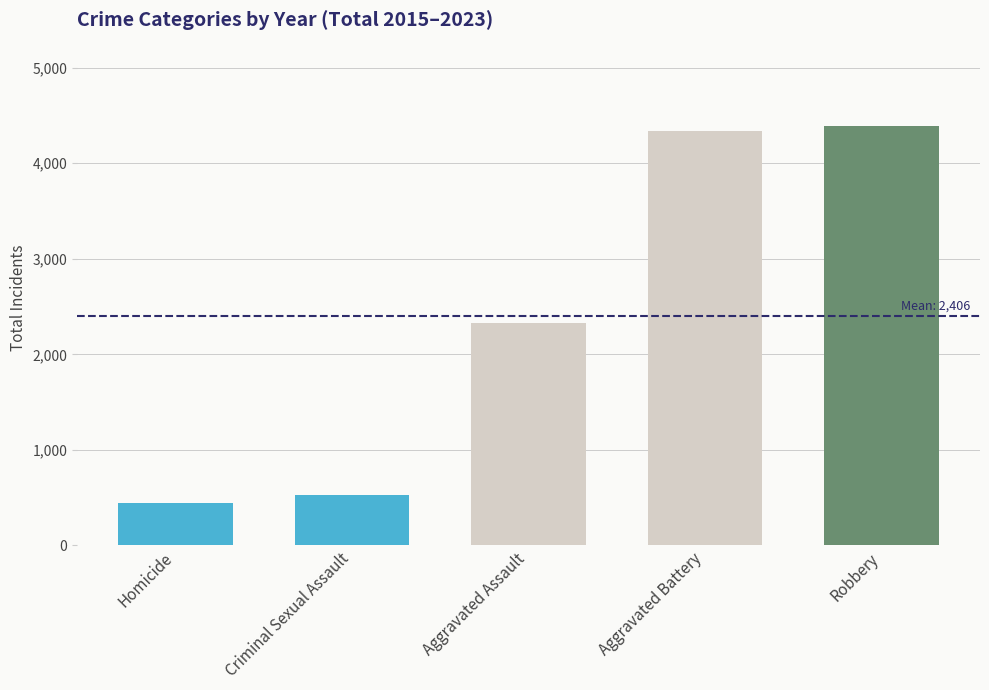

Approximately how many times larger is the value at Homicide compared to Aggravated Assault?

0.2